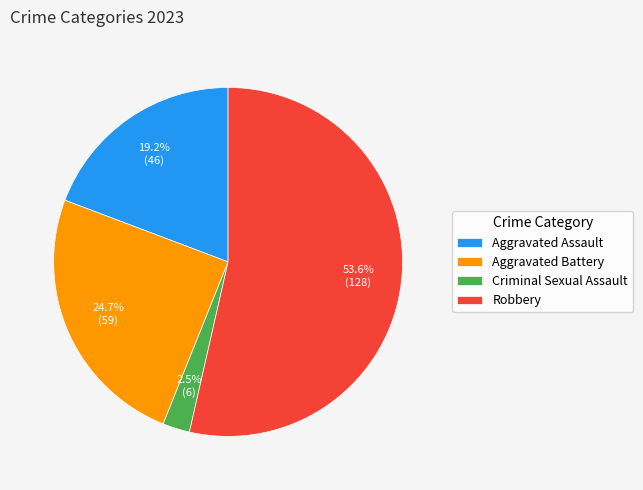

To the nearest percent, what percentage of the pie is Aggravated Assault?

19%